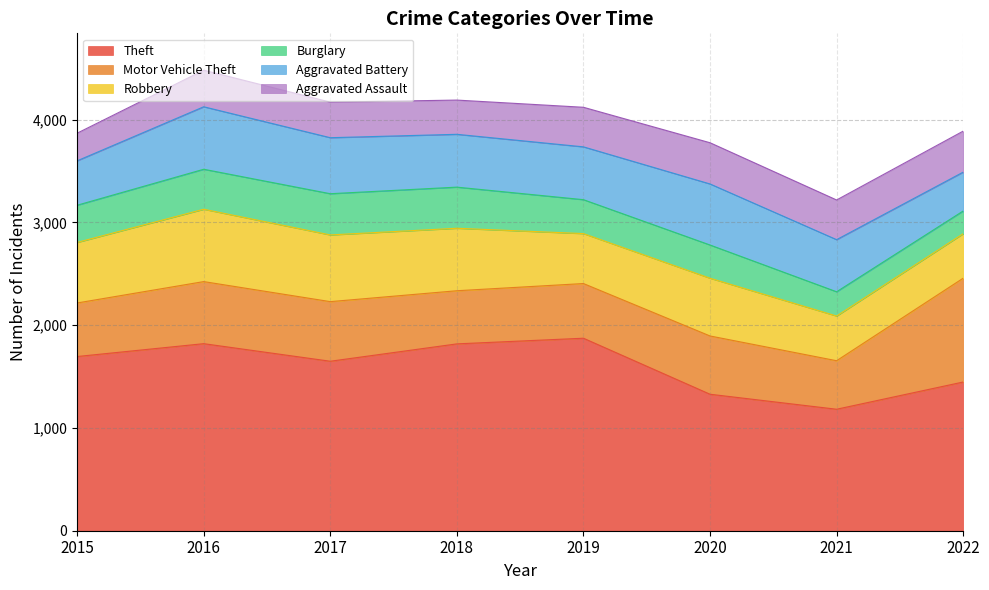

Which series has the largest total across all categories?

Theft